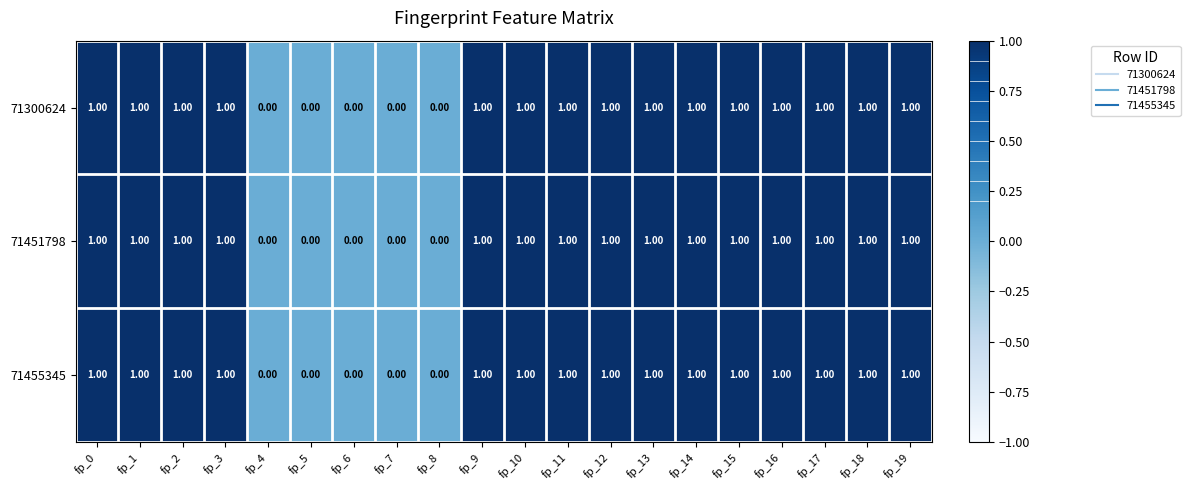

What is the total value across all series at fp_13?

3